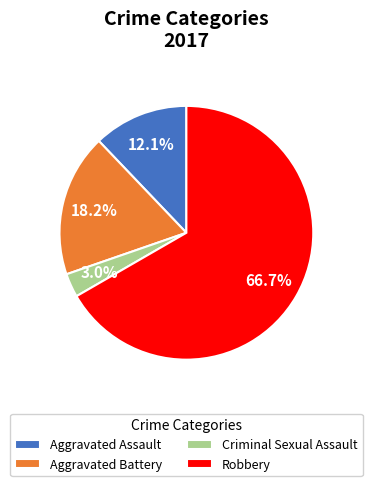

True or false: Aggravated Assault accounts for 12% of the total.

True